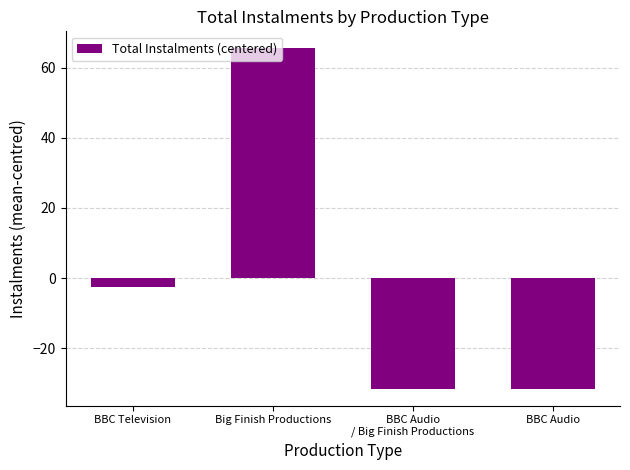

At which label is the value closest to 17?

BBC Television